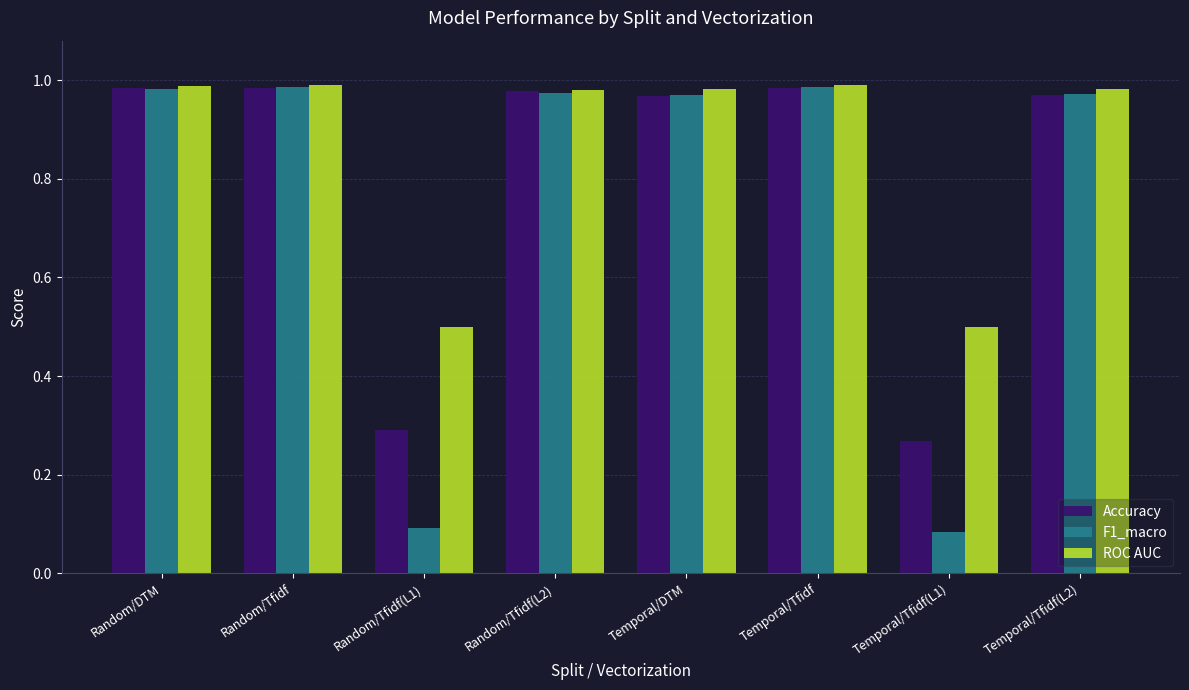

Which series has the largest range (max minus min)?

F1_macro